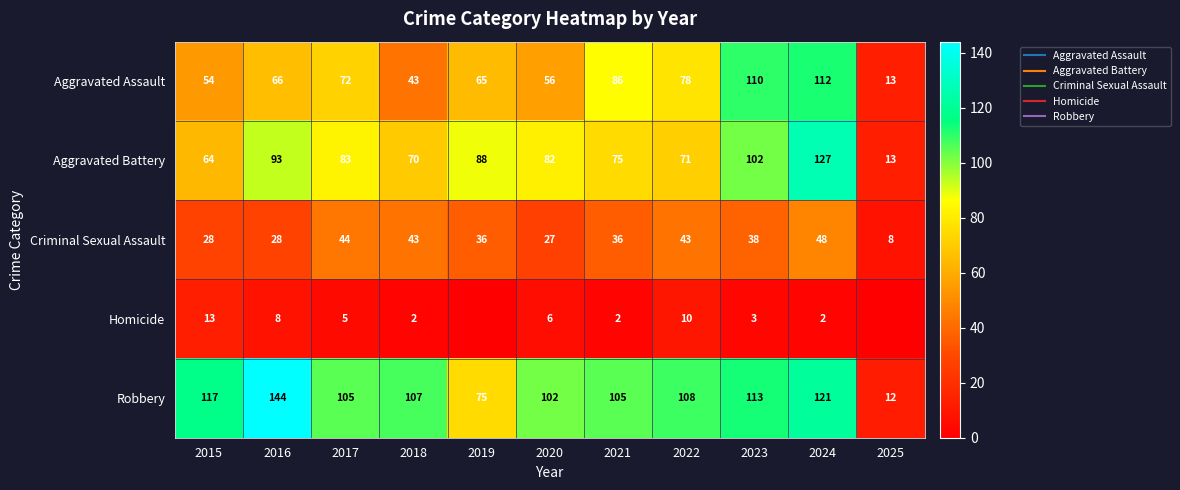

The value of Homicide at 2025 is 0. True or false?

True